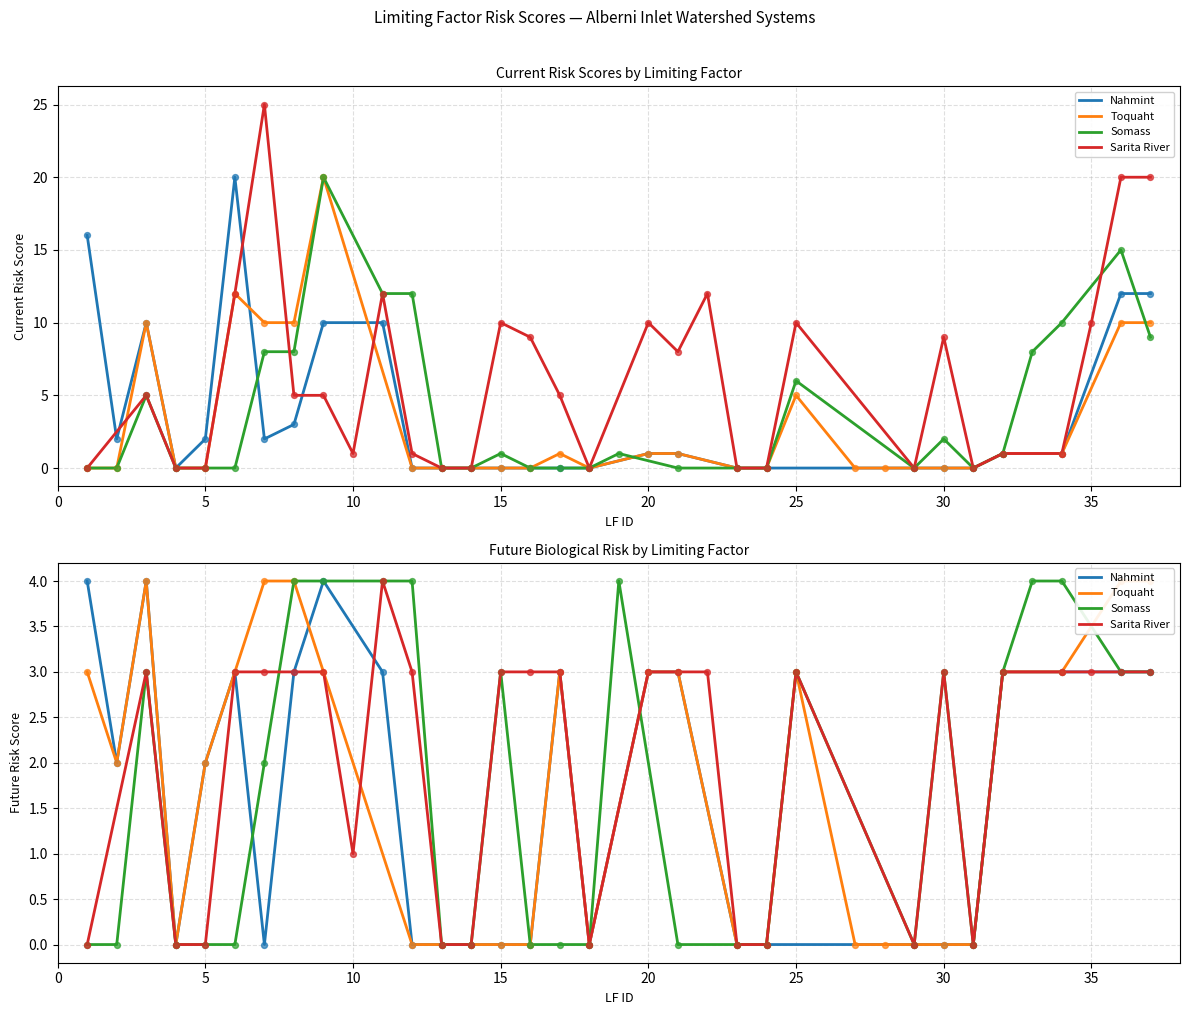

Which series has the largest Y range (max minus min)?

Sarita River